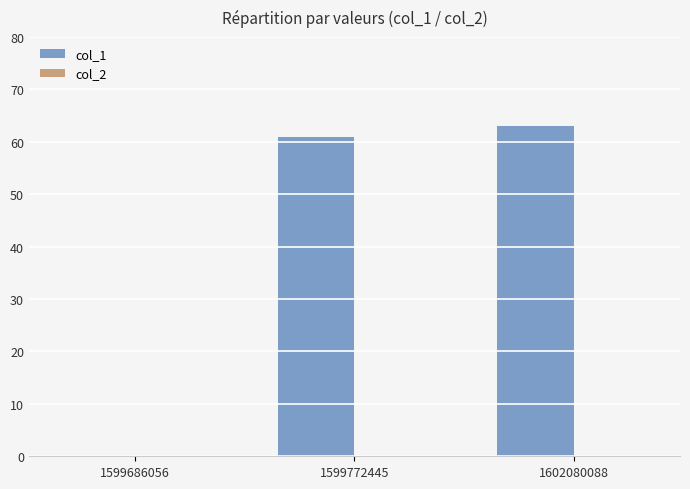

Between 1602080088 and 1599686056, which is larger?

1602080088